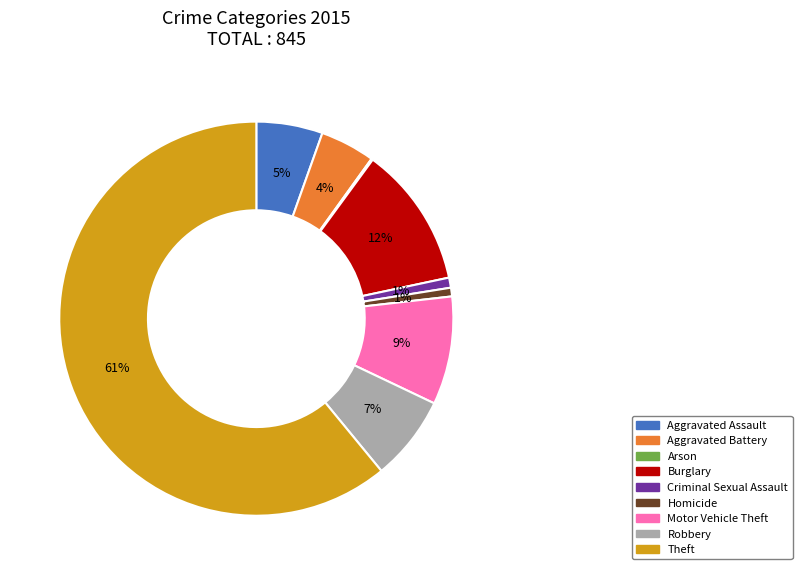

To the nearest percent, what is the combined percentage of Homicide and Motor Vehicle Theft?

10%